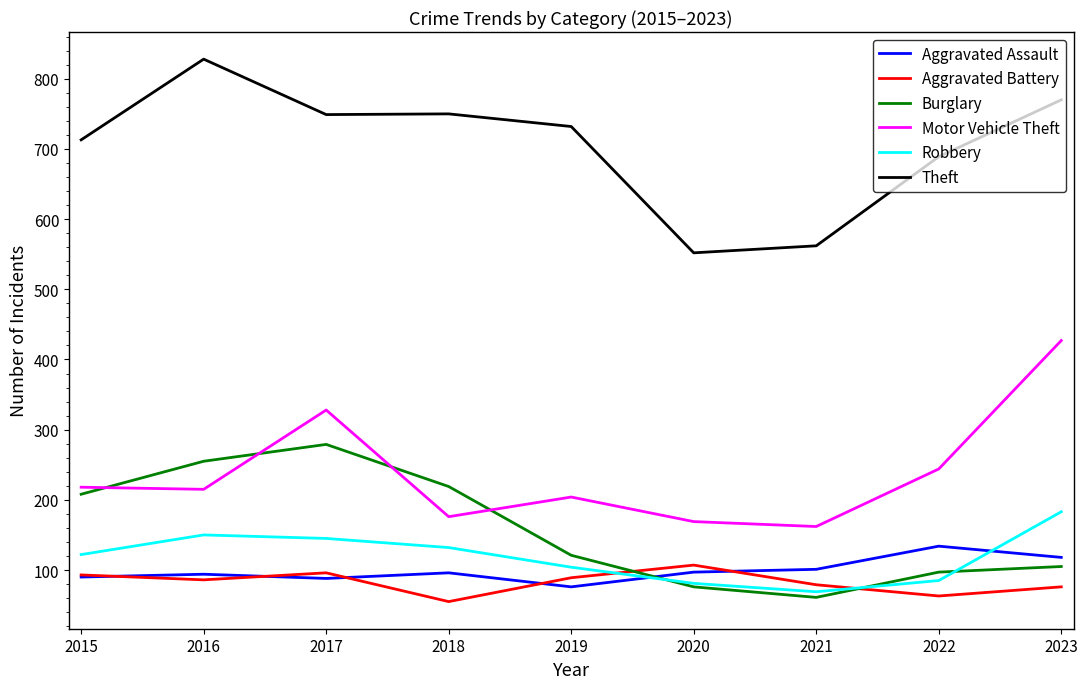

Is the value of Theft at 2020 greater than the value of Motor Vehicle Theft at 2023?

Yes